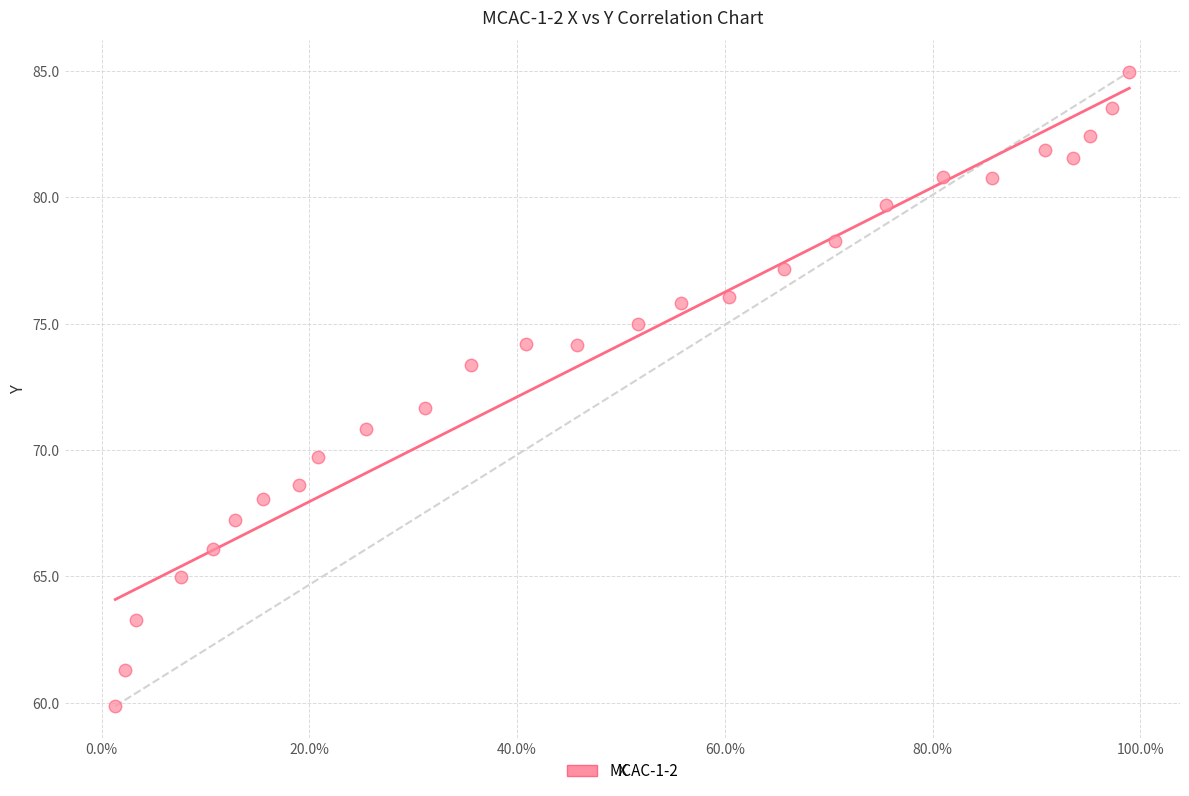

What Y value in the scatter plot is closest to 72?

71.7